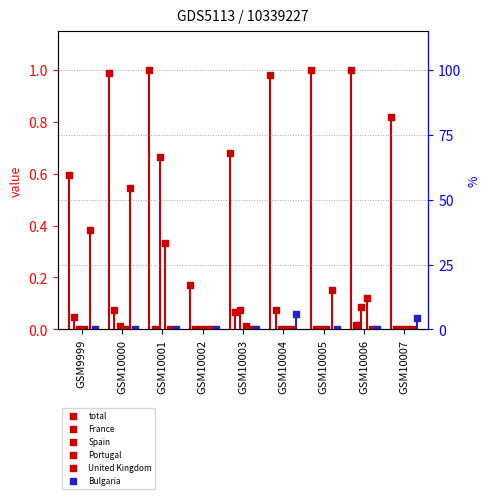

Which series has the largest Y range (max minus min)?

total